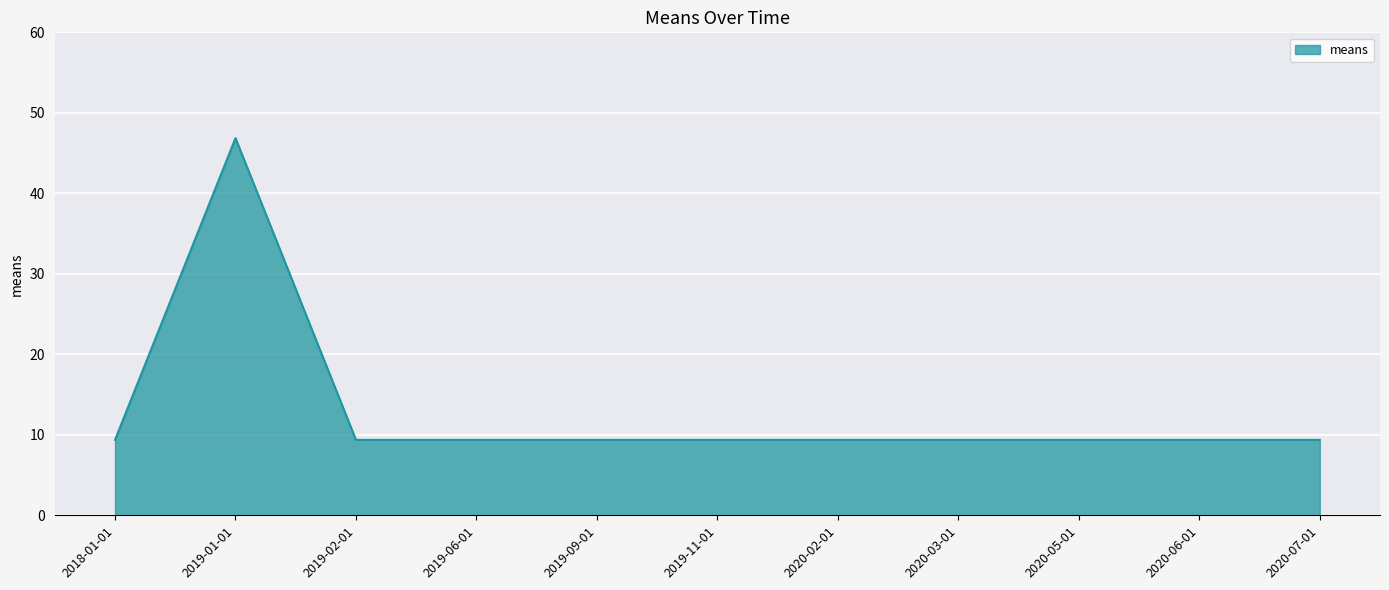

Approximately how many times larger is the value at 2019-06-01 compared to 2019-02-01?

1.0